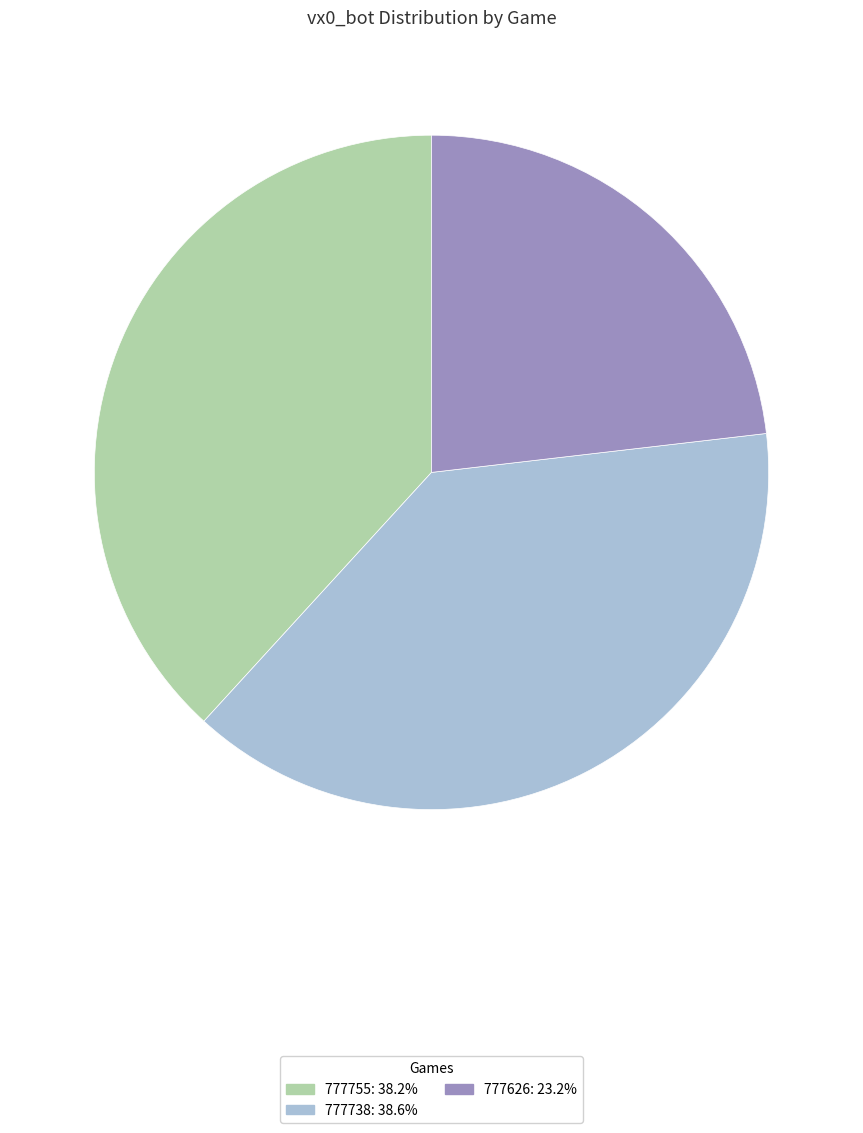

Between 777738 and 777626, which is larger?

777738